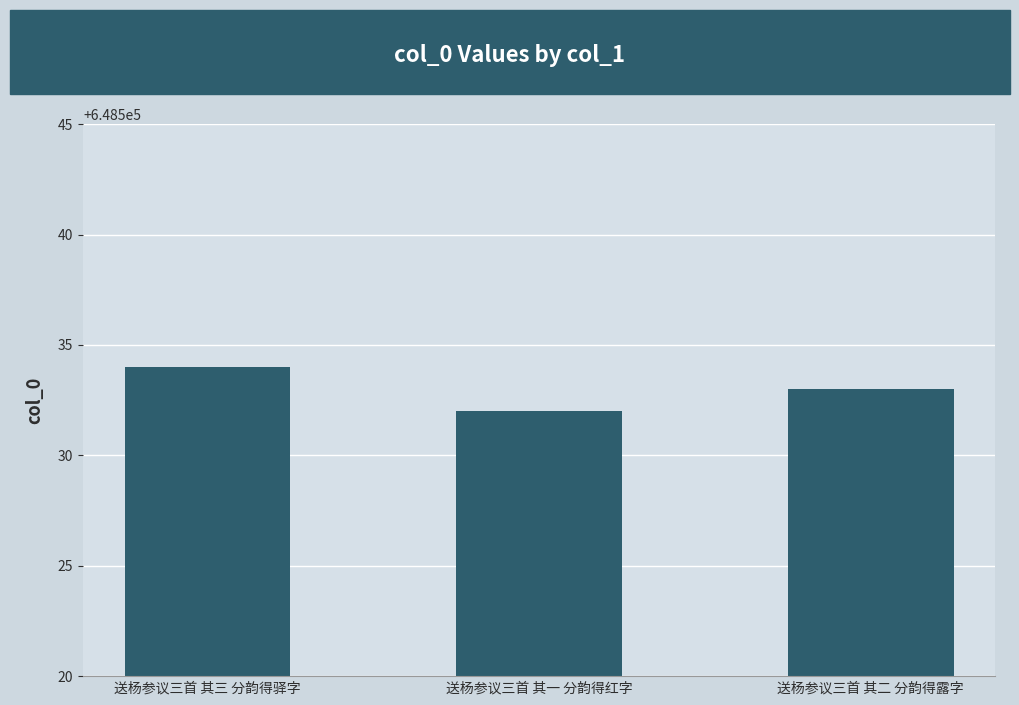

What is the smallest value displayed?

648532